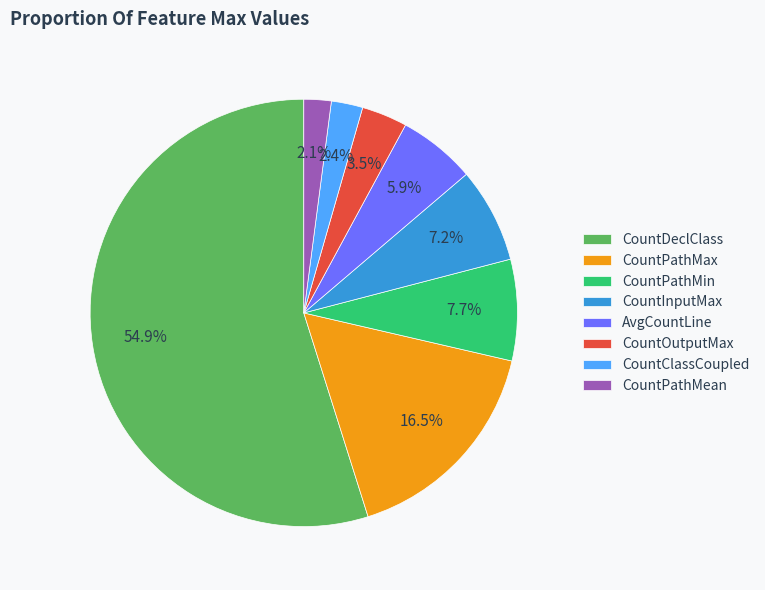

Is CountPathMin the majority of the pie?

No